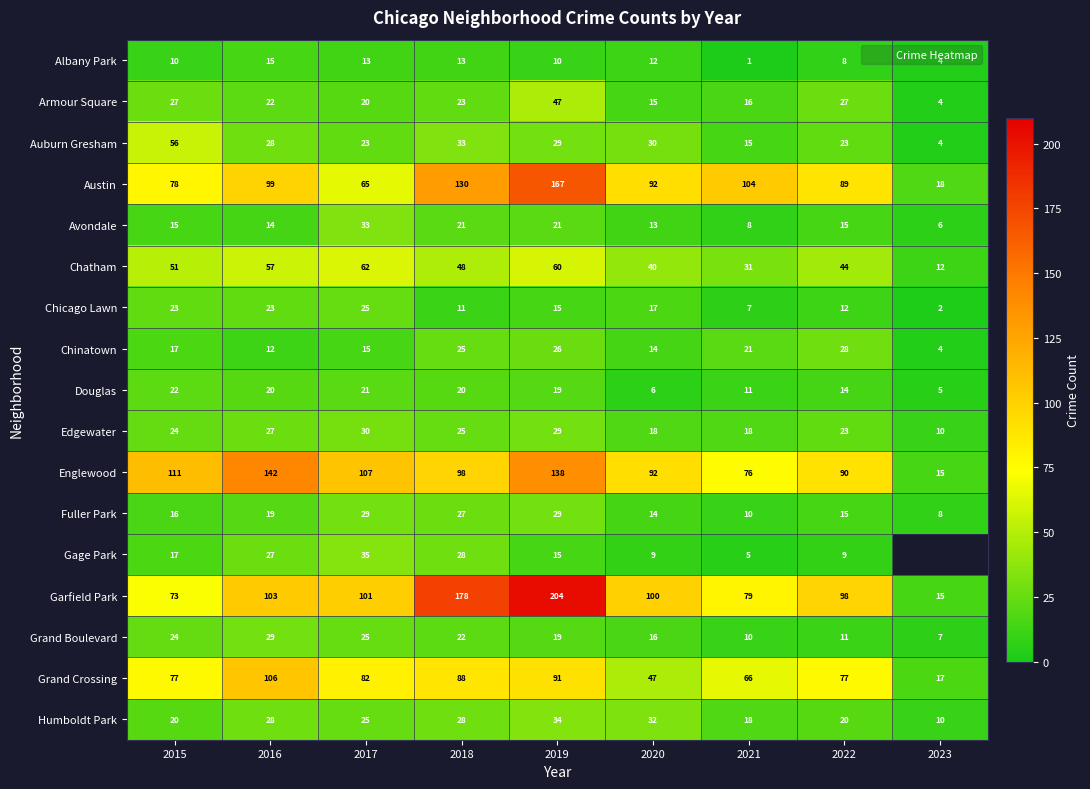

True or false: Garfield Park has a value of 39.2 at 2015.

False